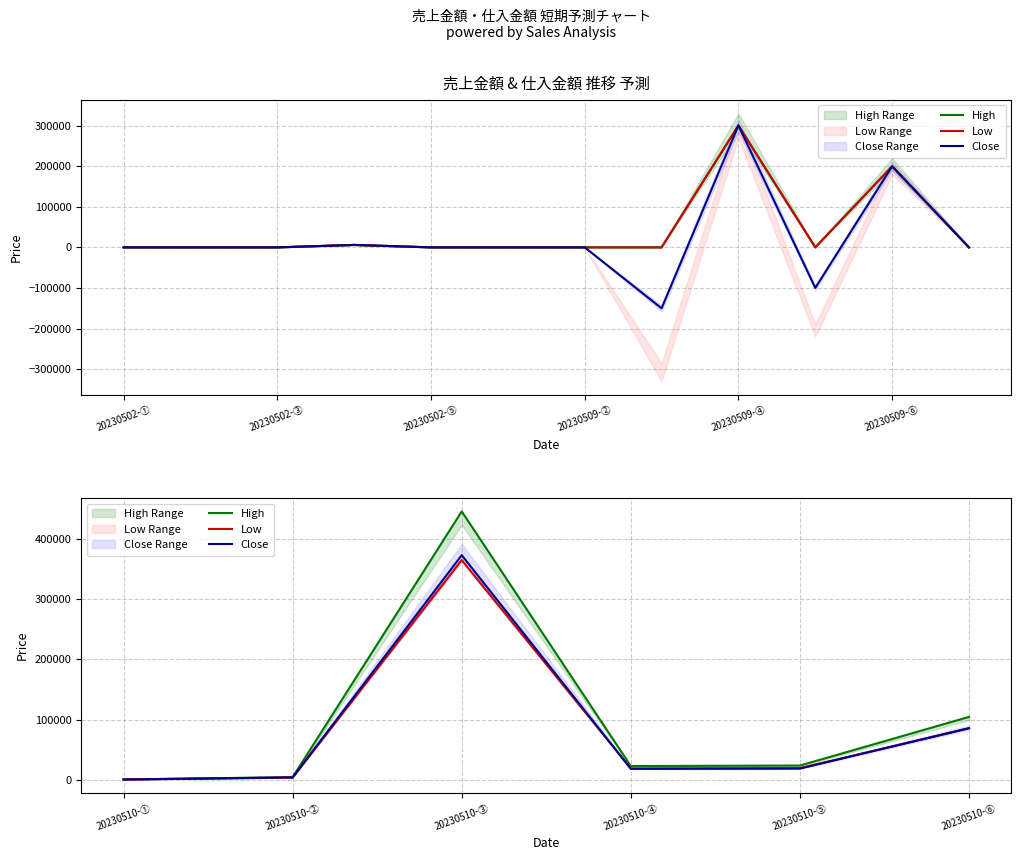

How many interior local valleys does the Close series have?

1